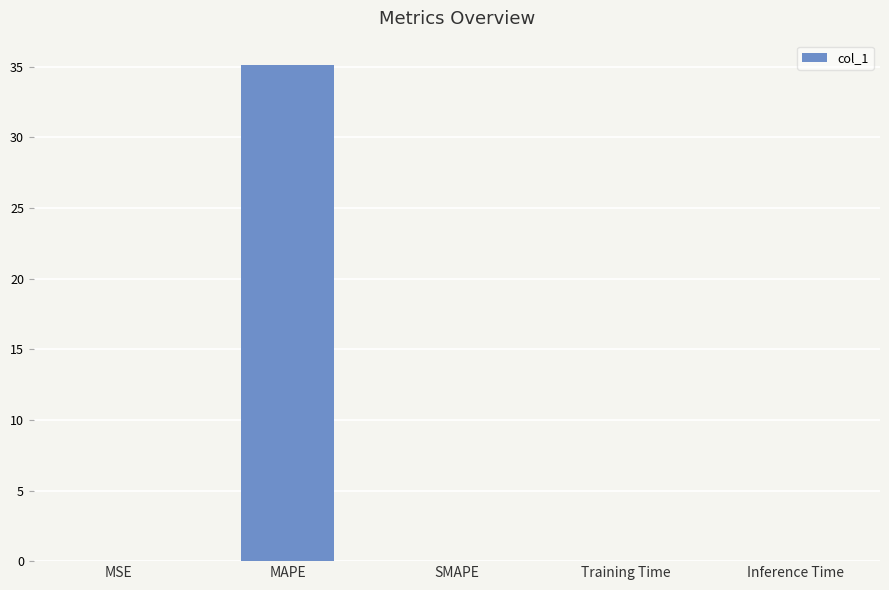

The value at MSE is 0.0. True or false?

True